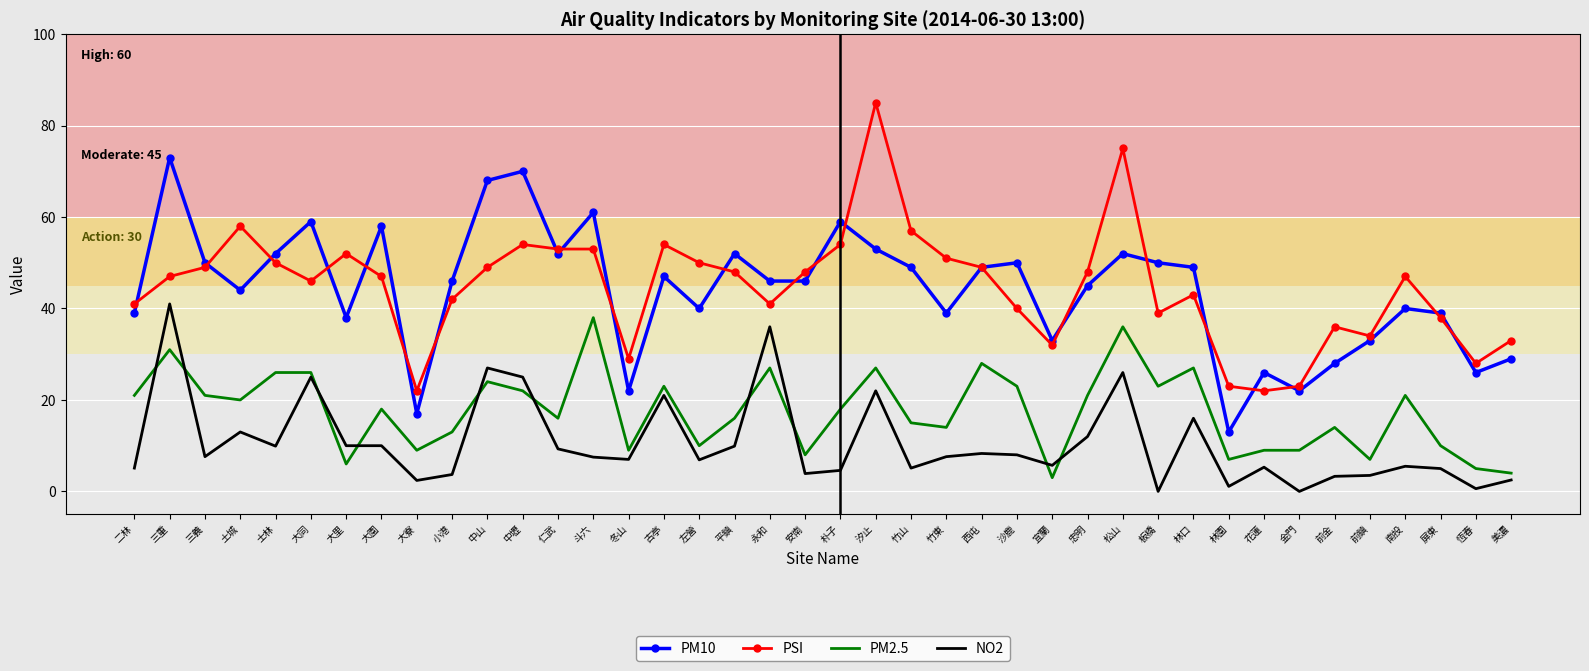

Which label corresponds to the largest value in the chart?

汐止